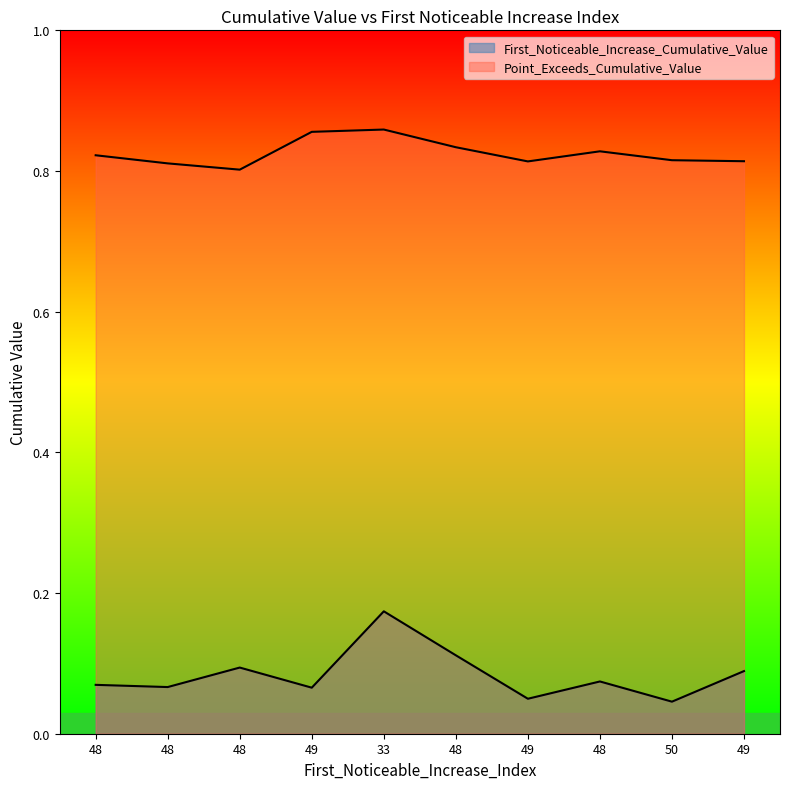

Where is First_Noticeable_Increase_Cumulative_Value nearest to the value 0?

50